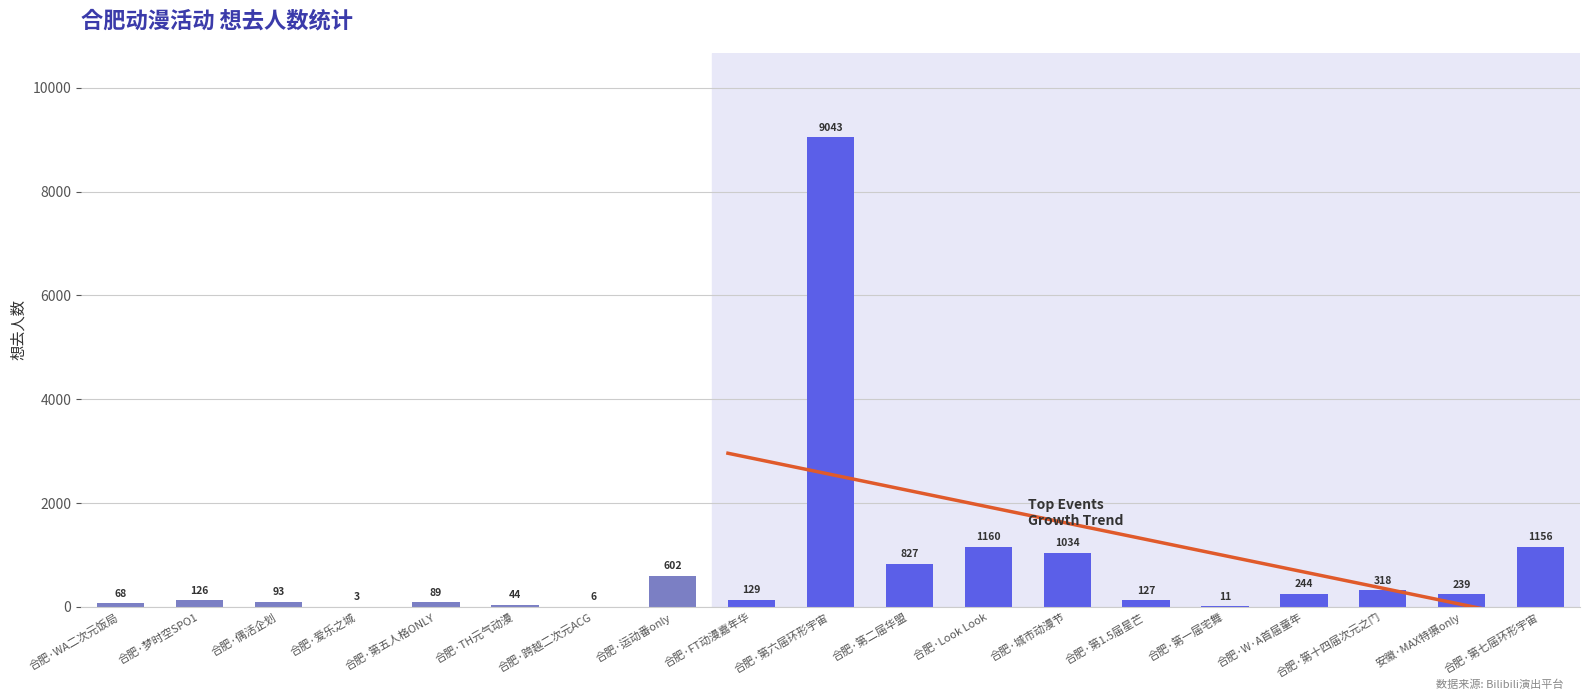

The value at 合肥·运动番only is 602. True or false?

True